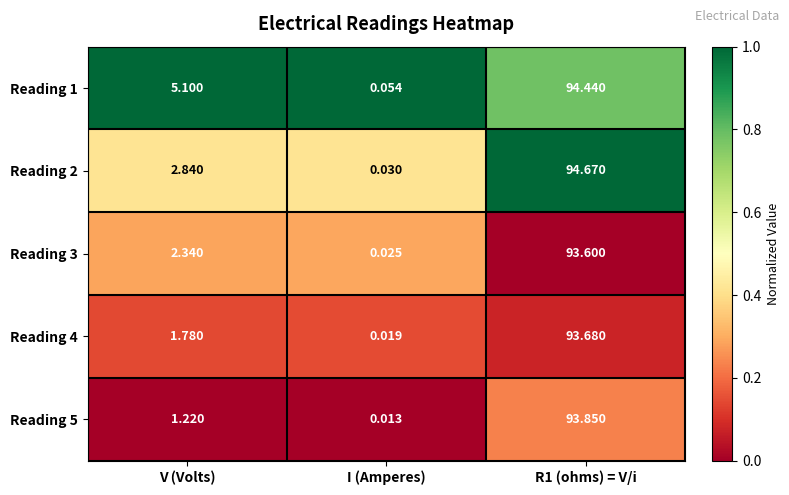

At how many categories does at least one series exceed 0?

3